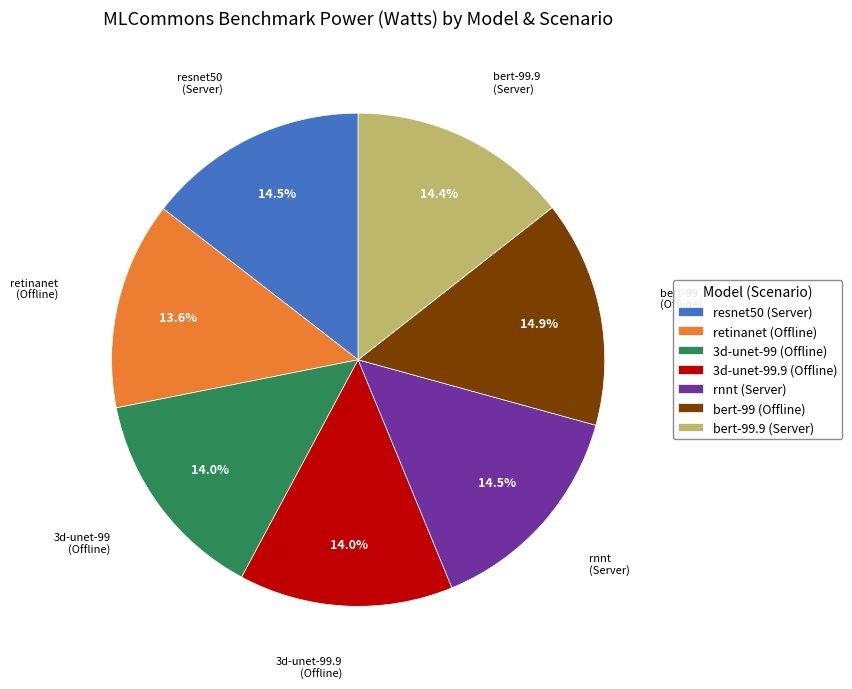

Approximately how many times larger is the value at 3d-unet-99 (Offline) compared to bert-99 (Offline)?

0.9